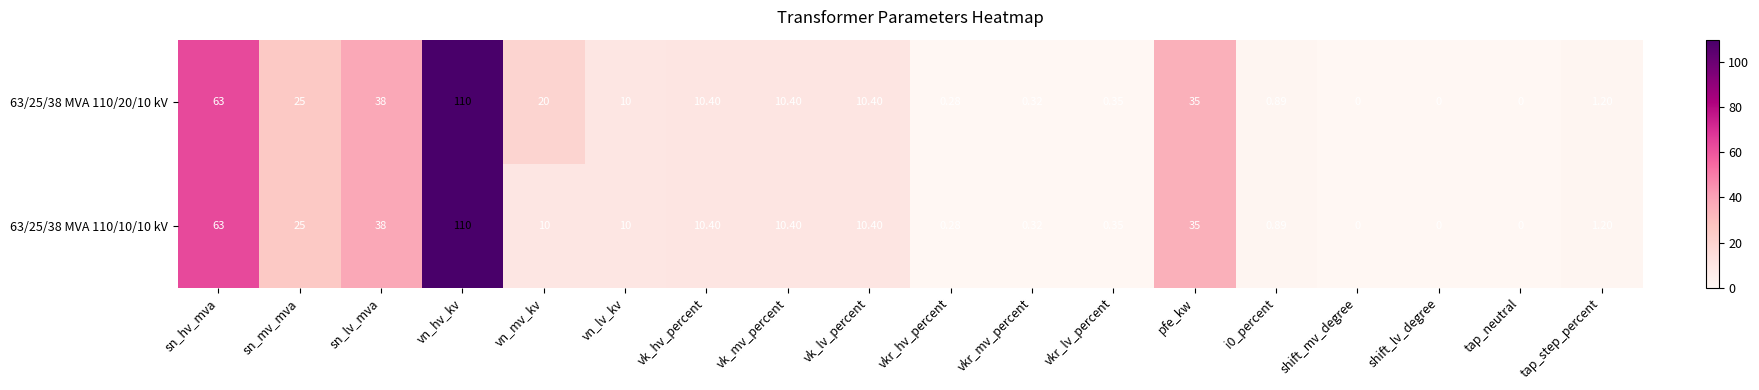

Where is 63/25/38 MVA 110/20/10 kV nearest to the value 55?

sn_hv_mva